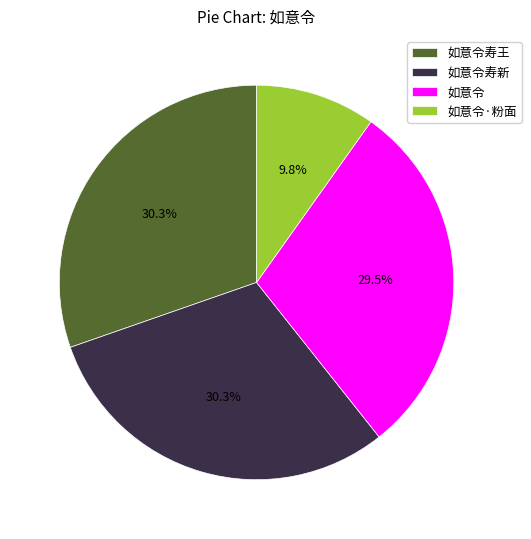

Do 如意令寿王 and 如意令 together represent more than half of the pie?

Yes